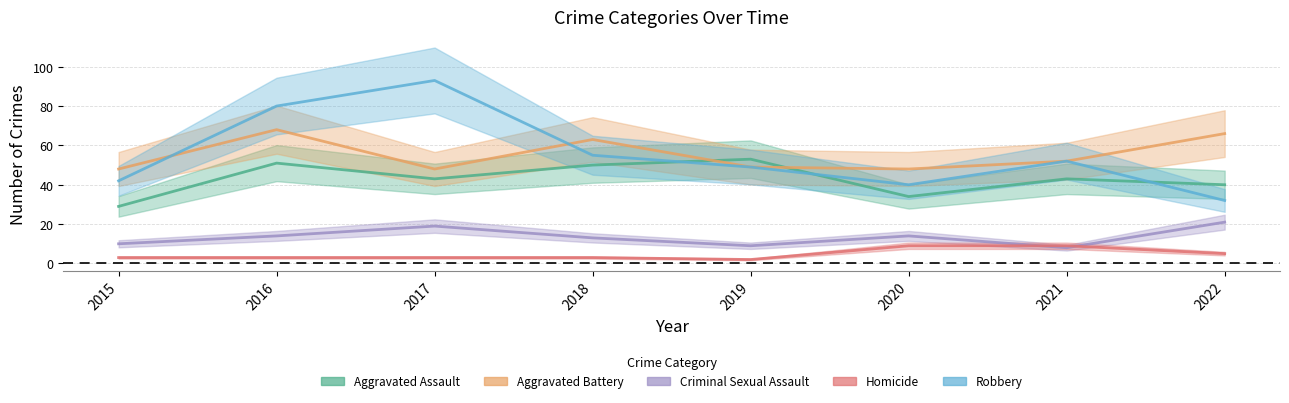

What is the average value of the Criminal Sexual Assault series?

14